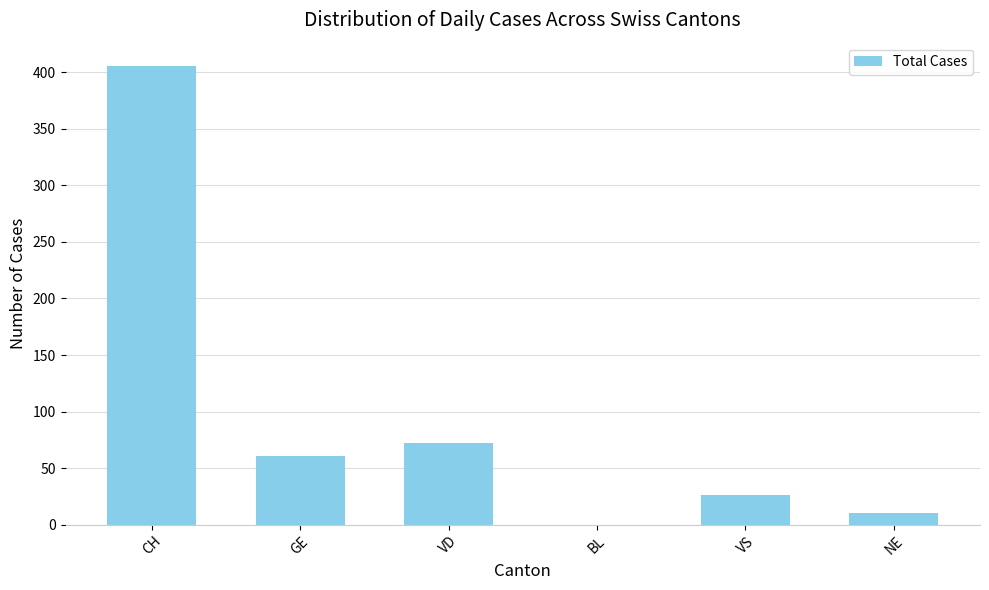

Is it true that the value at CH is 553?

False